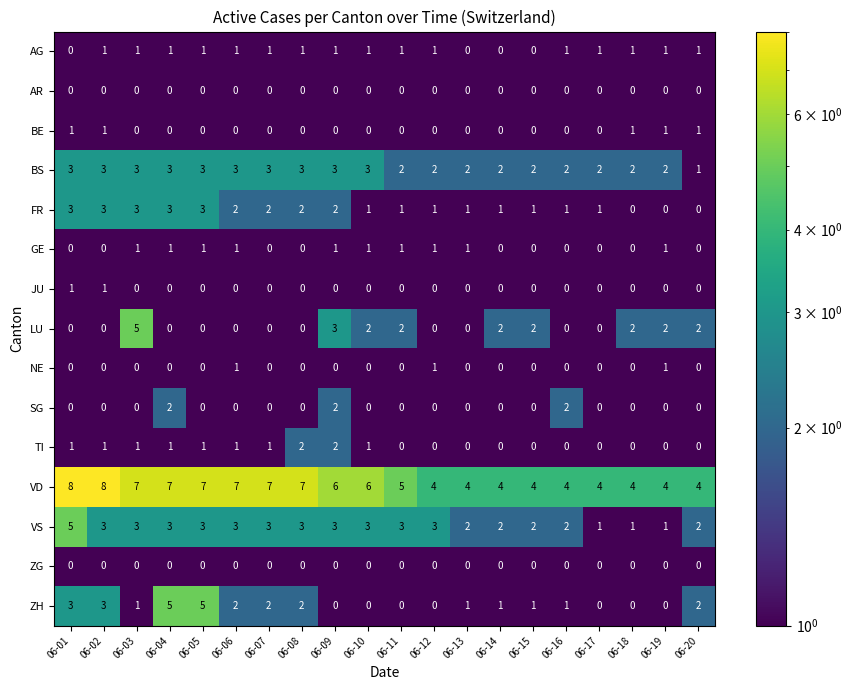

What is the difference between the highest and lowest values at 06-17?

4